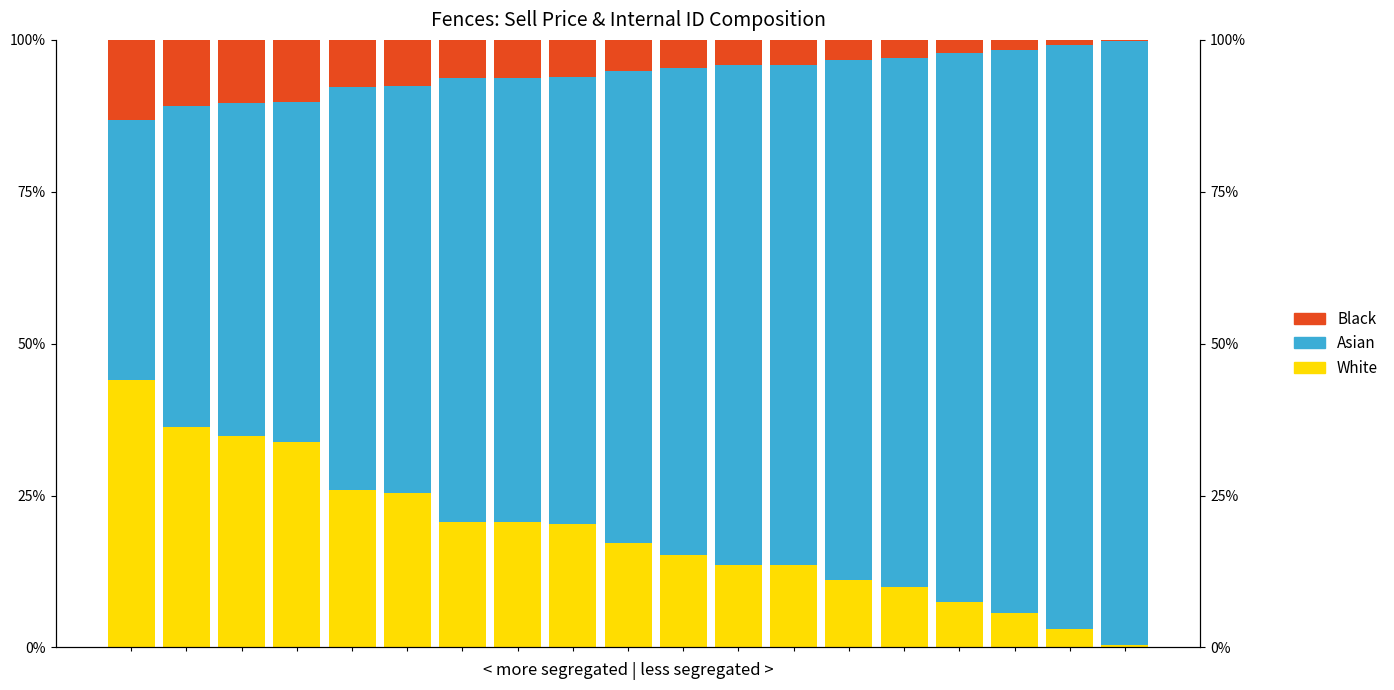

Reading left to right, transcribe all the data shown in this chart.

White: 0.4	0.4	0.3	0.3	0.3	0.3	0.2	0.2	0.2	0.2	0.2	0.1	0.1	0.1	0.1	0.1	0.1	0.0	0.0
Asian: 0.4	0.5	0.5	0.6	0.7	0.7	0.7	0.7	0.7	0.8	0.8	0.8	0.8	0.9	0.9	0.9	0.9	1.0	1.0
Black: 0.1	0.1	0.1	0.1	0.1	0.1	0.1	0.1	0.1	0.1	0.0	0.0	0.0	0.0	0.0	0.0	0.0	0.0	0.0